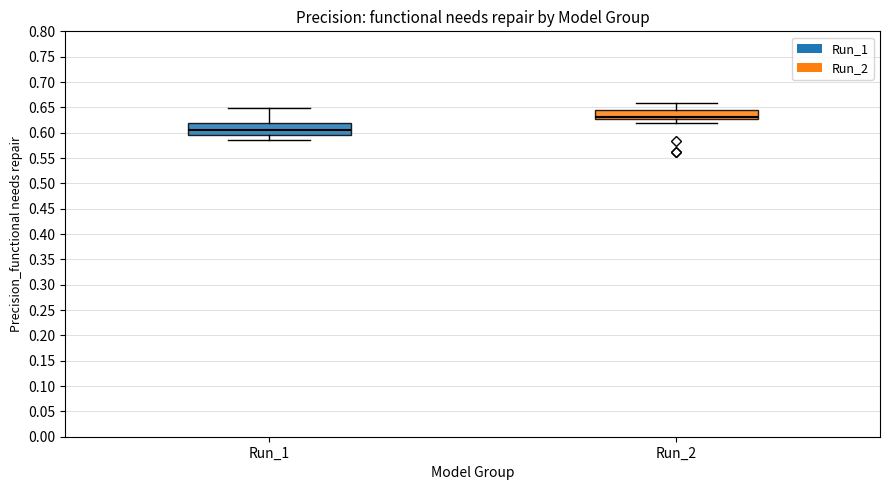

Which box has the lowest median line?

Run_1